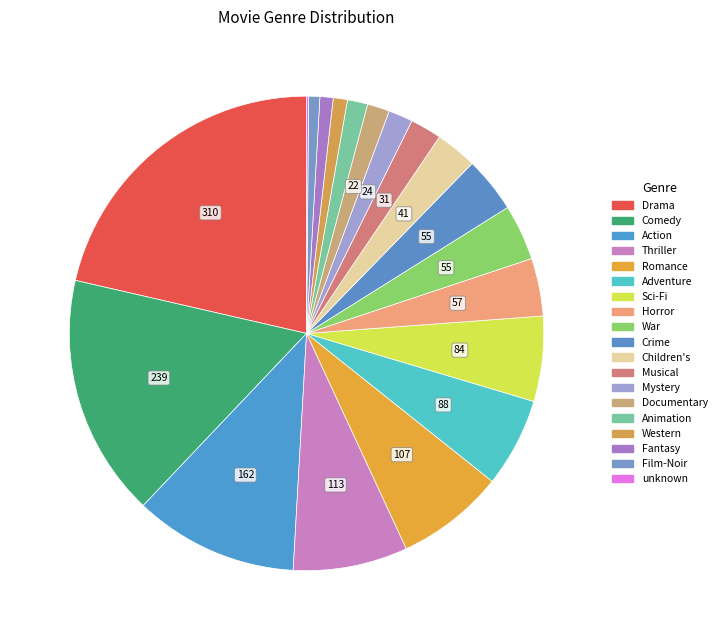

What is the ratio of the value at Animation to the value at Children's?

0.5